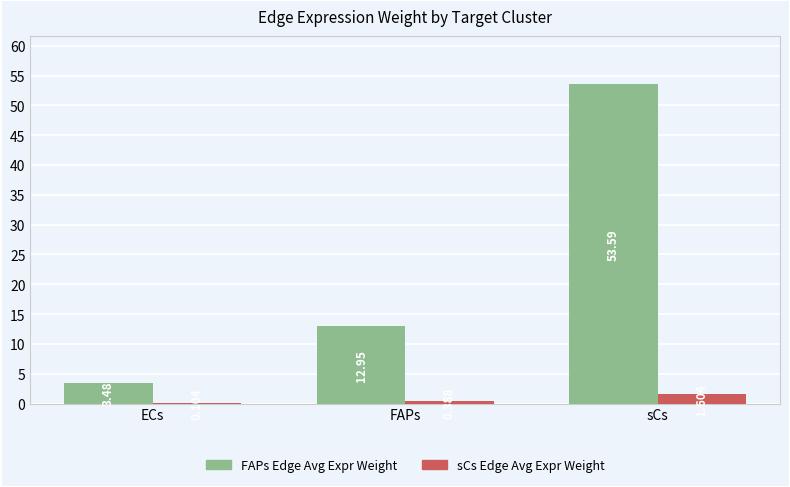

Does the chart contain stacked bars?

No